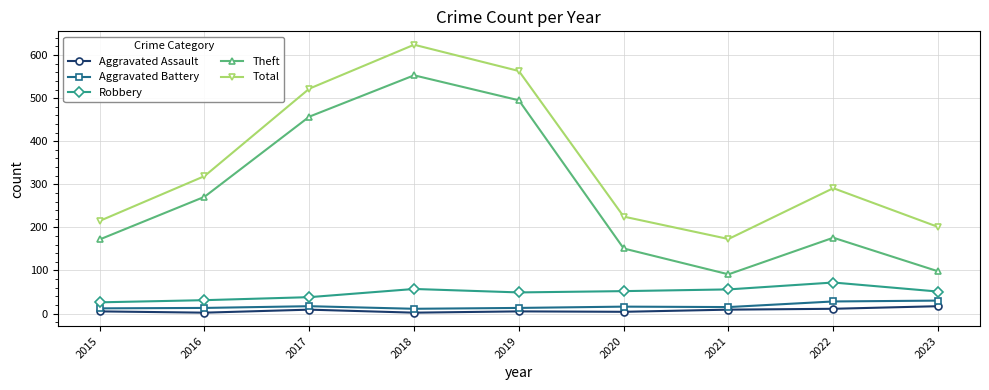

At how many categories does at least one series exceed 332?

3